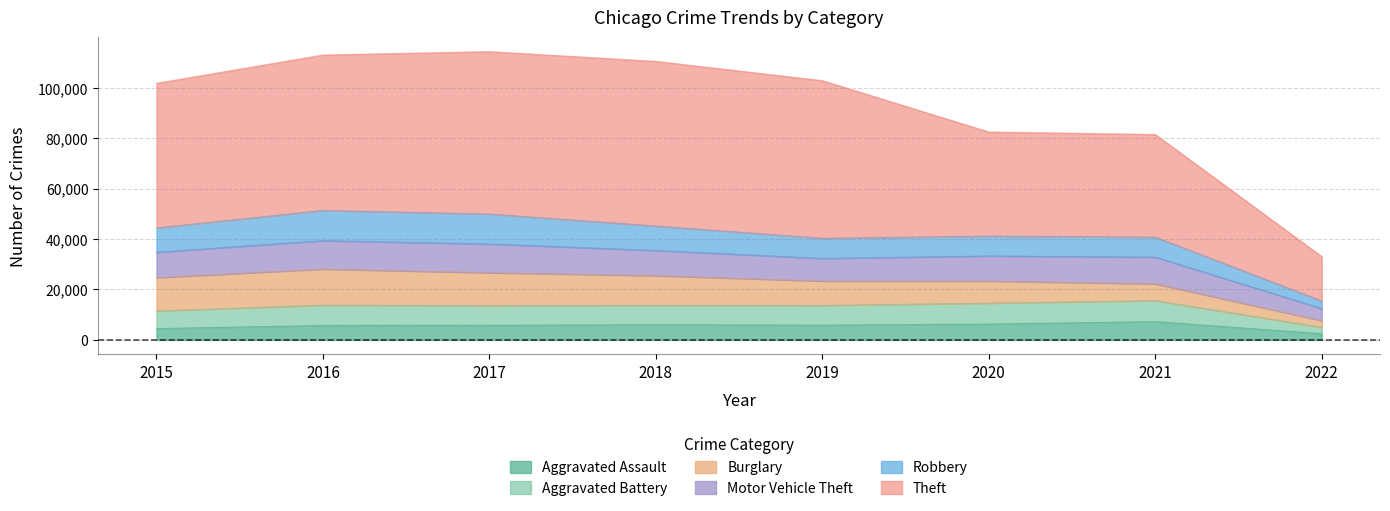

What are all the series names shown in the legend?

Aggravated Assault, Aggravated Battery, Burglary, Motor Vehicle Theft, Robbery, Theft